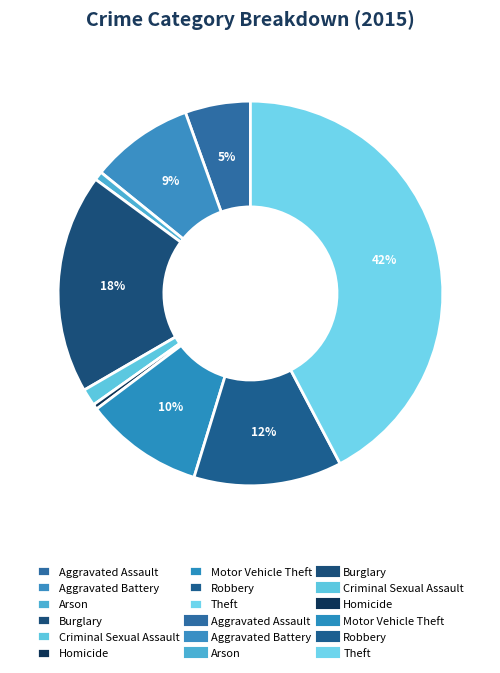

Count the number of slices in the pie.

9